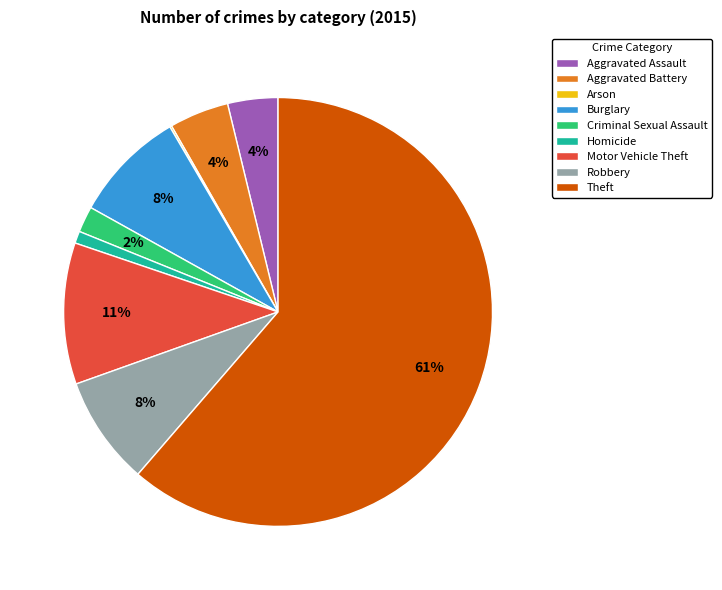

Is it true that Aggravated Battery is 11% of the pie?

False